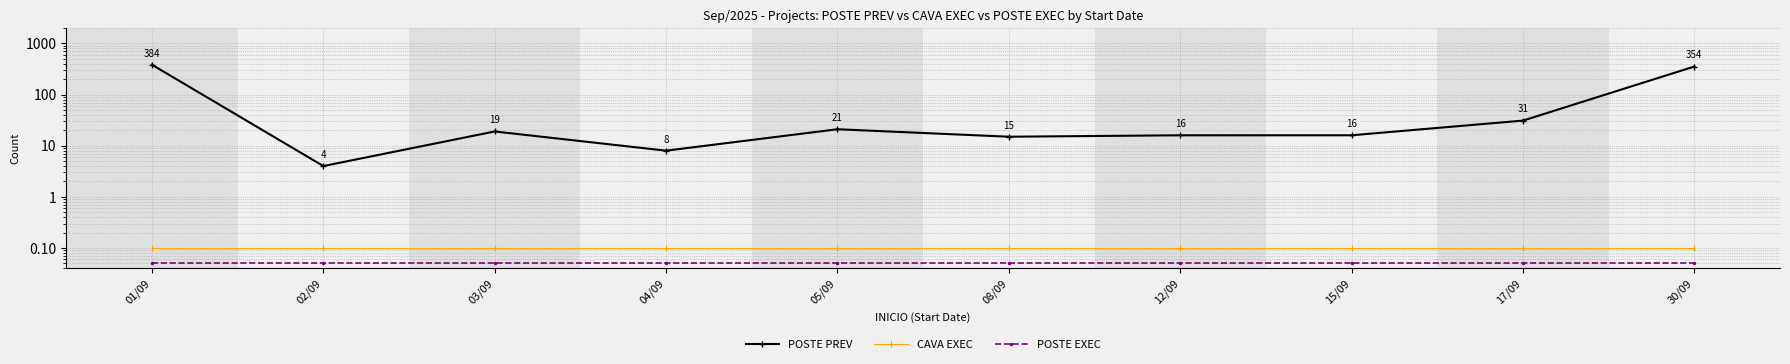

What are all the series names shown in the legend?

POSTE PREV, CAVA EXEC, POSTE EXEC